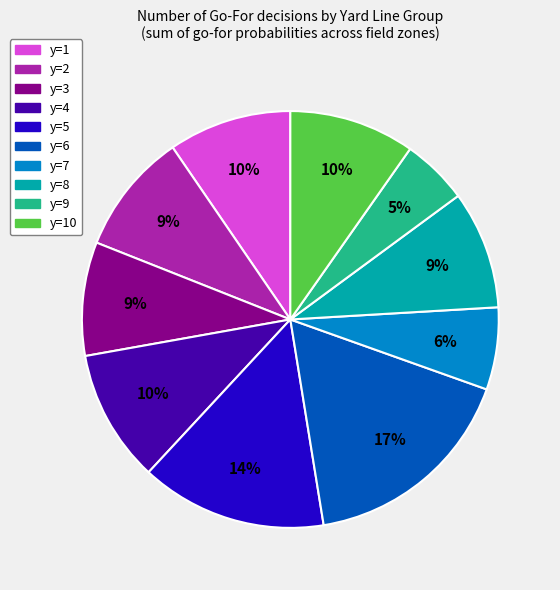

To the nearest percent, what is the difference between the largest and smallest slice percentages?

12%